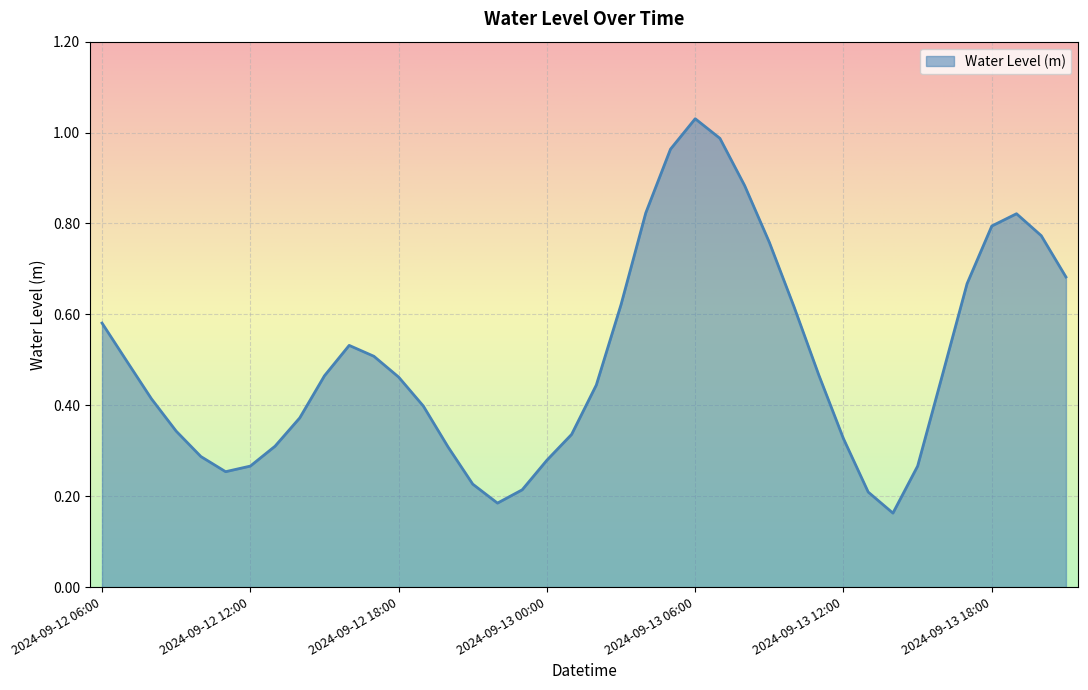

At which label is the value closest to 0?

2024-09-13 14:00